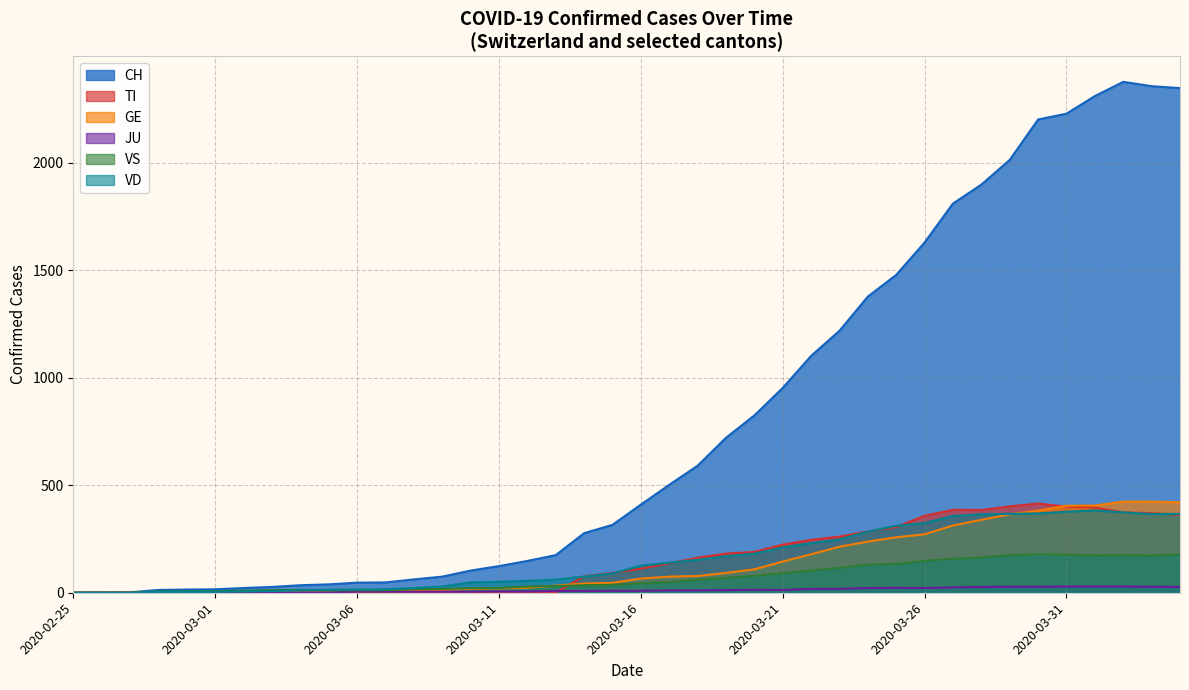

After their last crossing, which series has the higher values: VD or VS?

VD